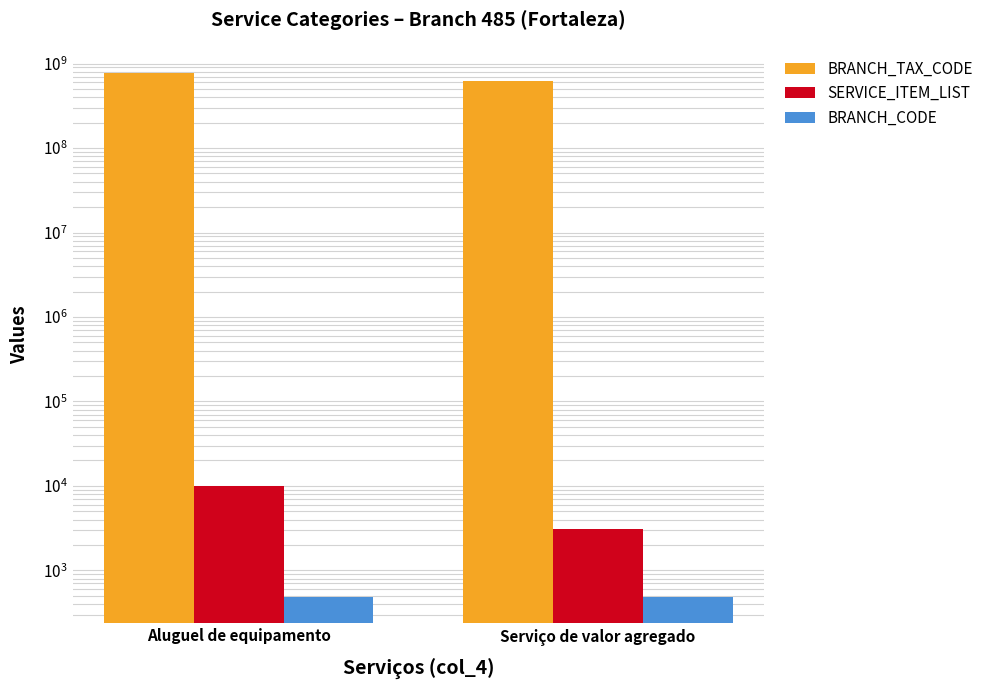

How many values in the SERVICE_ITEM_LIST series are below 9903?

1